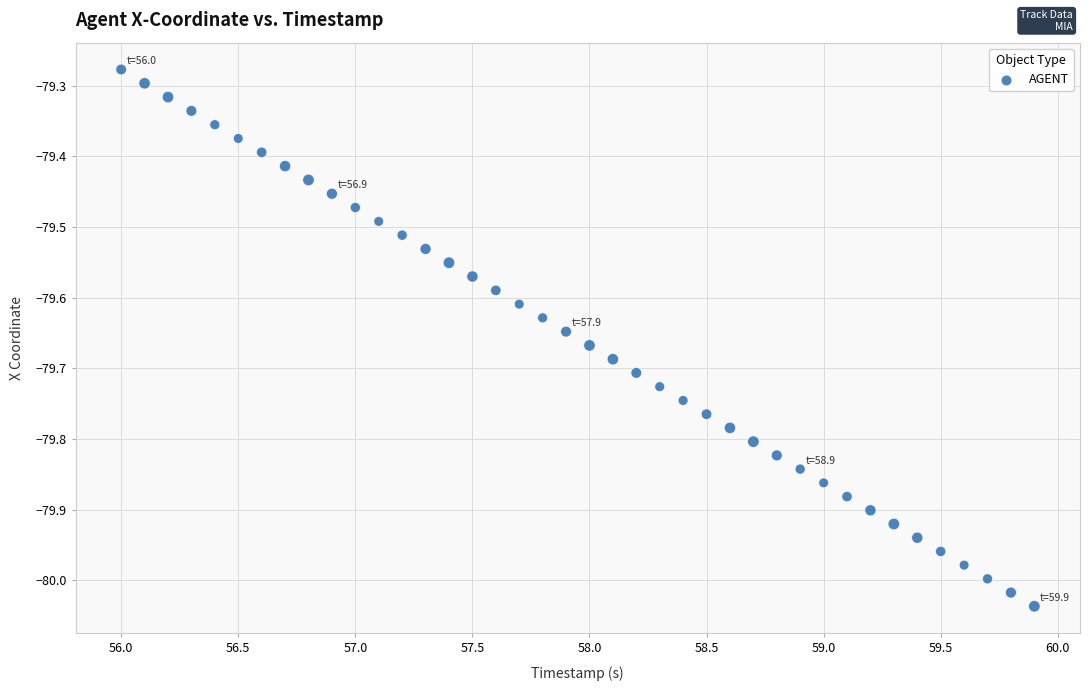

What is the range of Y values (max minus min)?

0.8